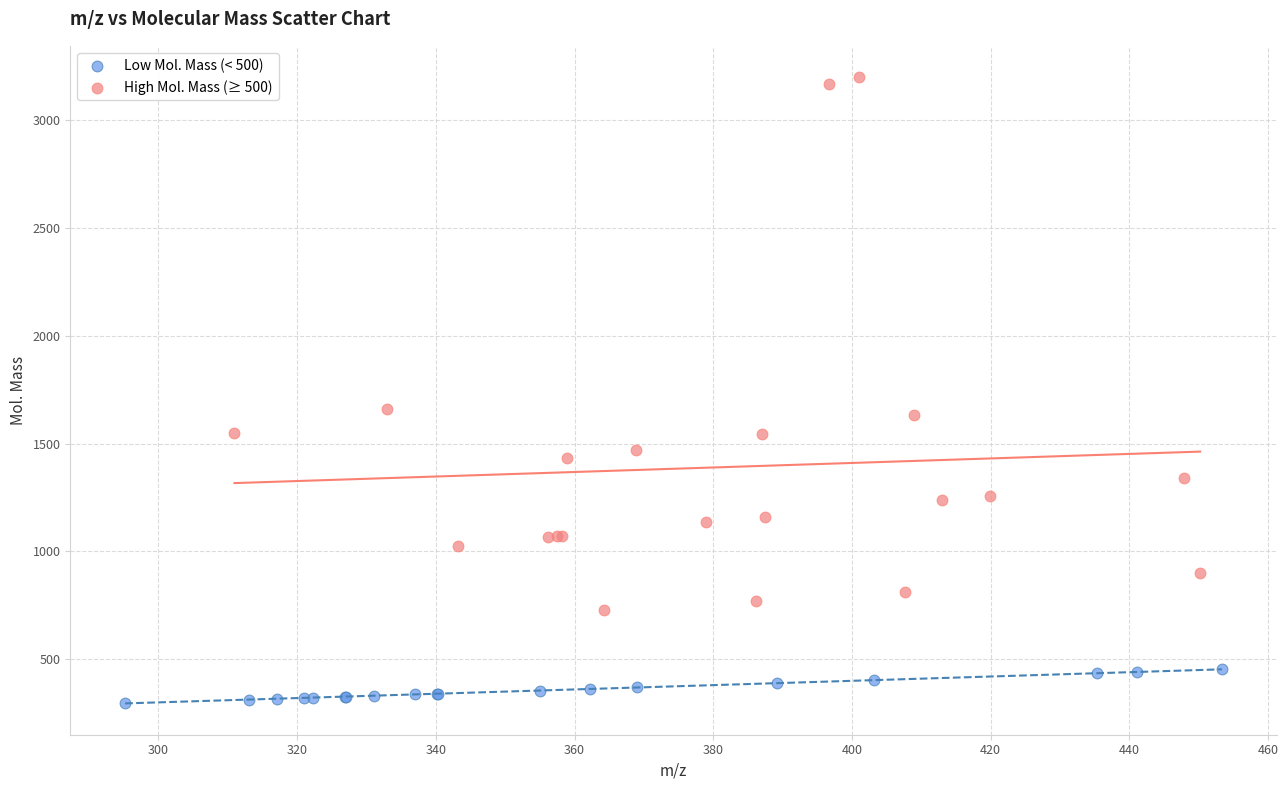

Which series reaches the maximum Y coordinate?

High Mol. Mass (≥ 500)